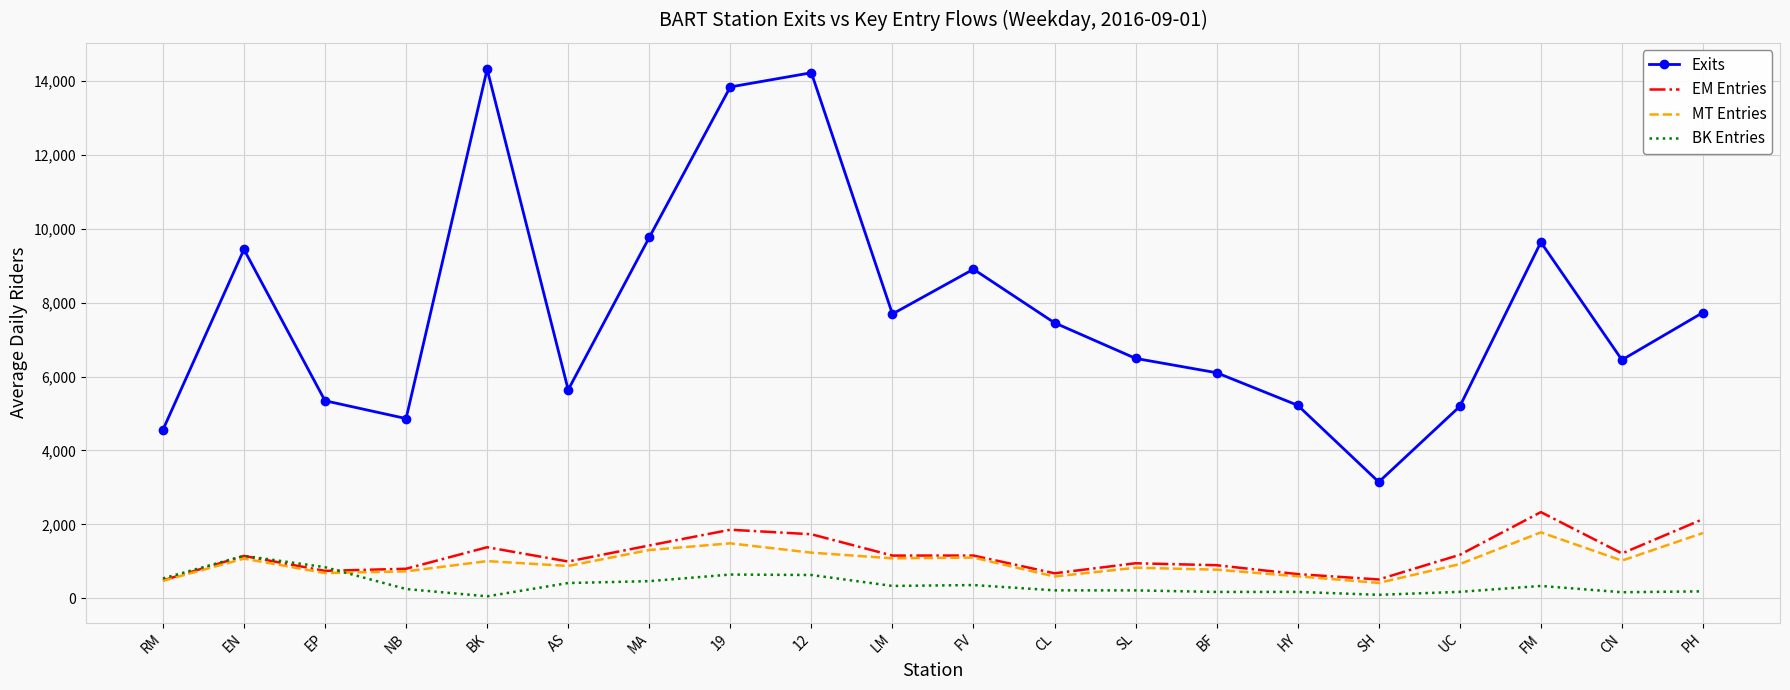

How many values in the Exits series are below 7453?

10